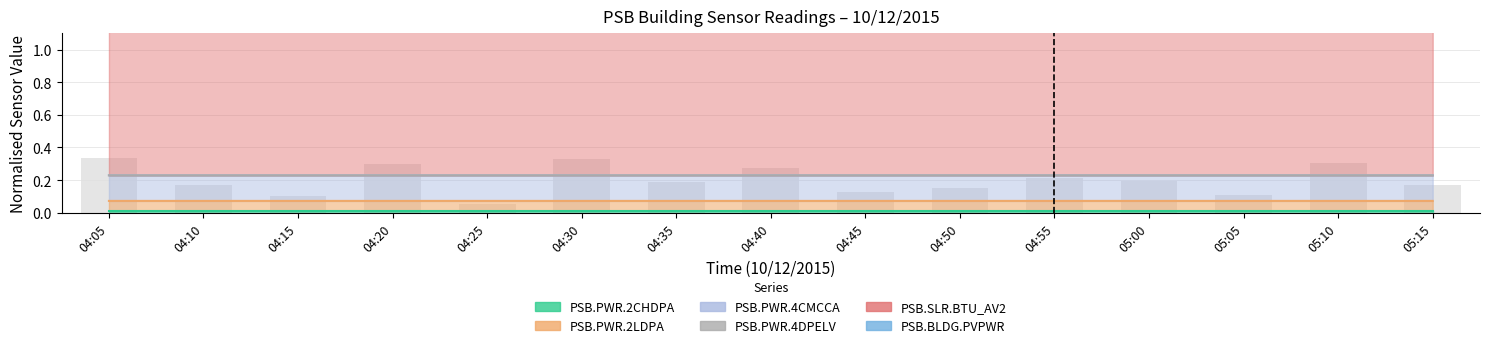

List the labels in order of PSB.PWR.2LDPA value, largest first.

05:10, 05:15, 05:00, 05:05, 04:50, 04:55, 04:40, 04:45, 04:30, 04:35, 04:20, 04:25, 04:10, 04:15, 04:05